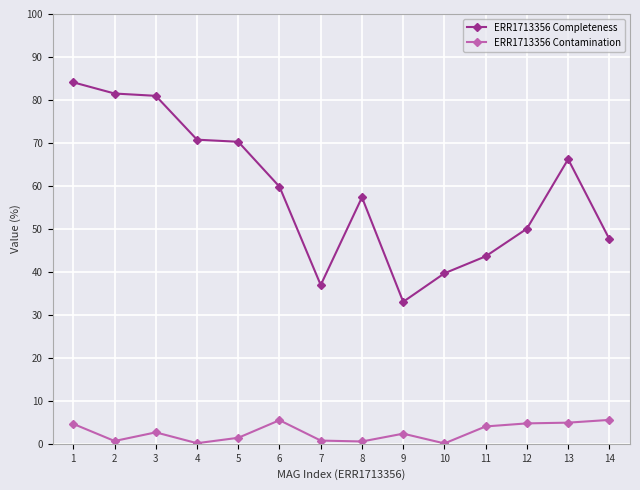

What is the minimum value shown in the chart?

0.1